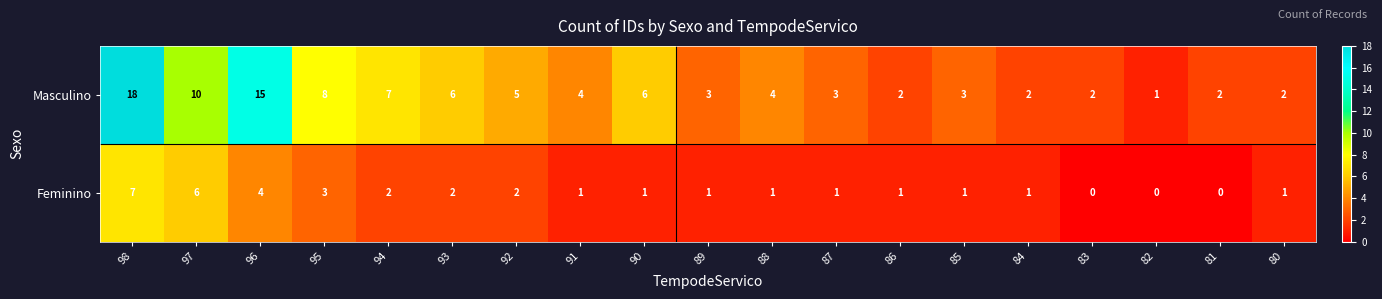

What is the average value of the Masculino series?

5